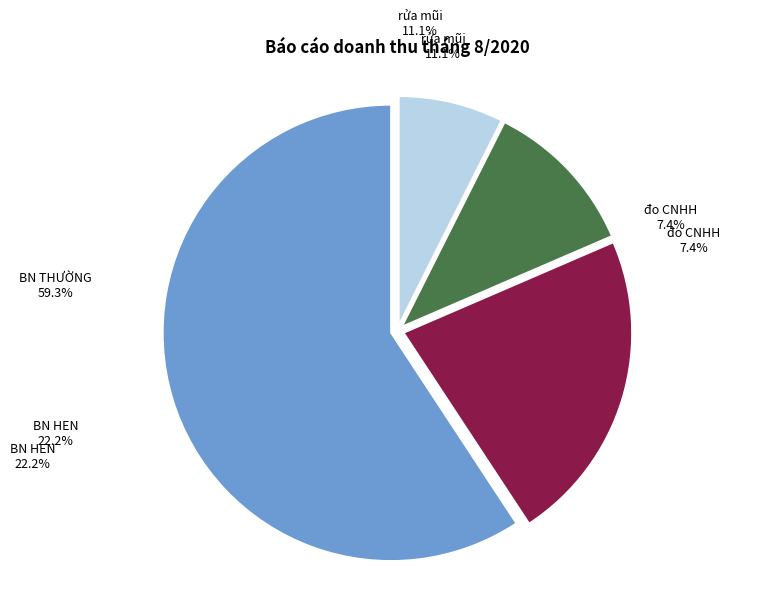

What percentage is NOT represented by BN HEN?

77.8%